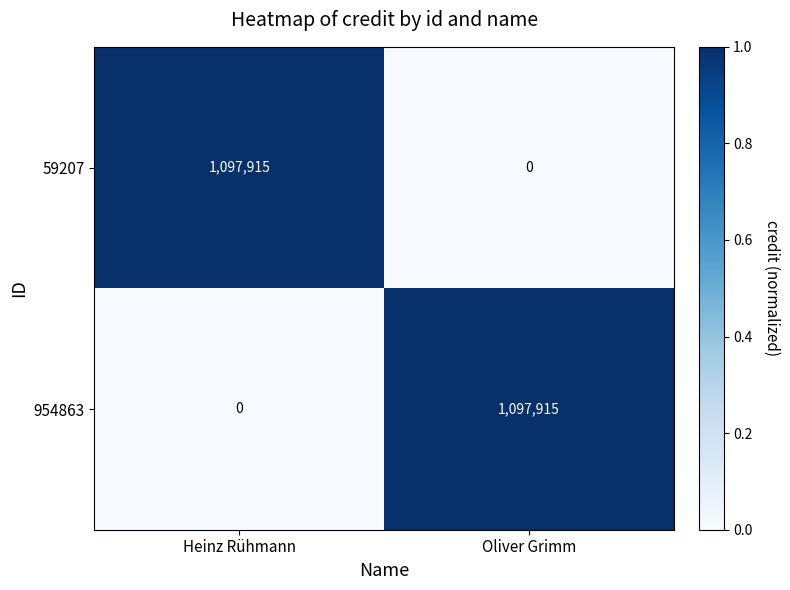

How many data points does each series have?

2